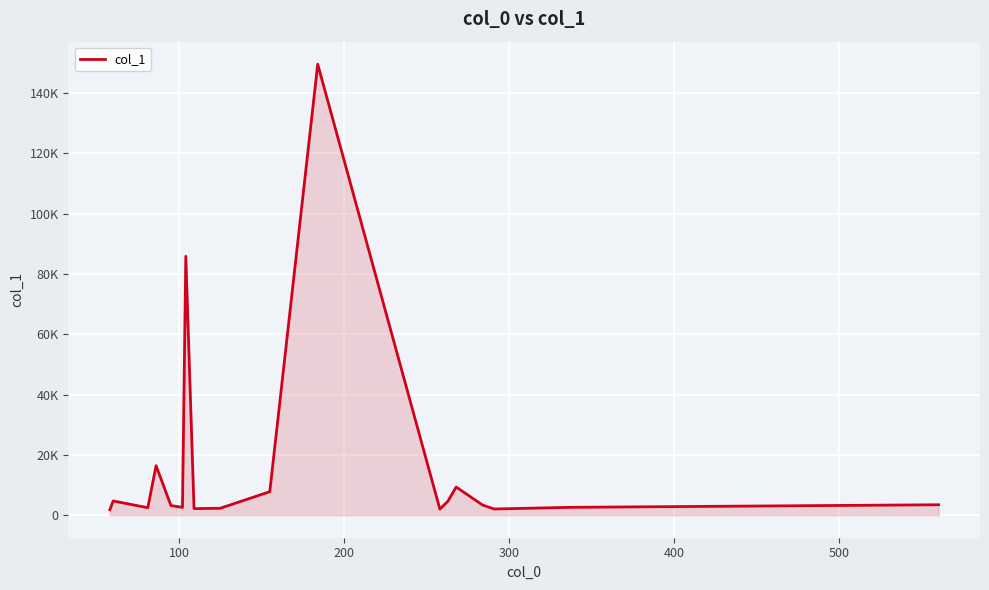

What is the maximum value shown in the chart?

149610.9